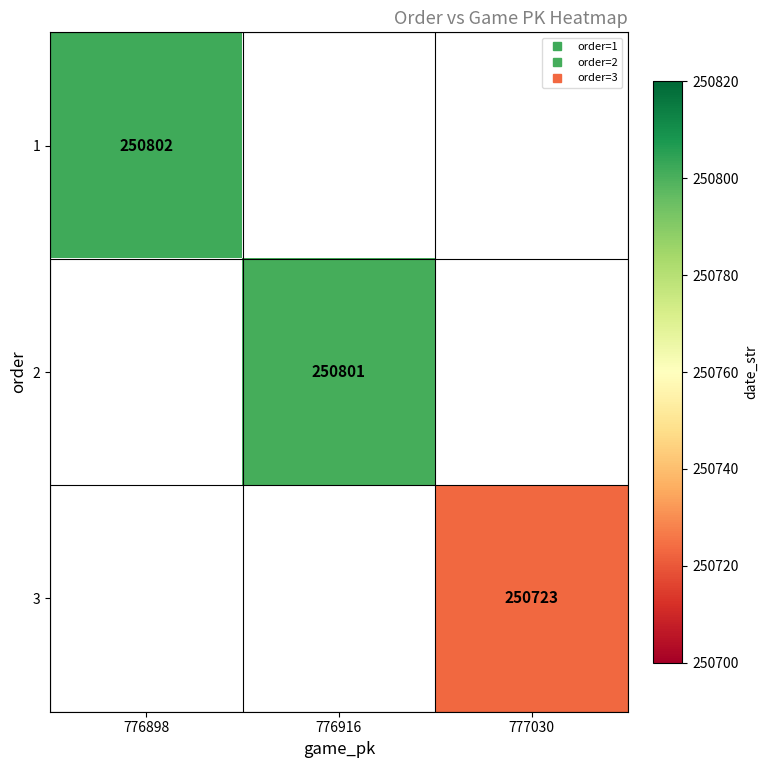

At how many categories does at least one series exceed 250738?

2